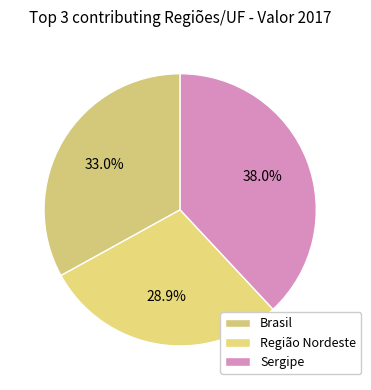

Count the number of slices in the pie.

3